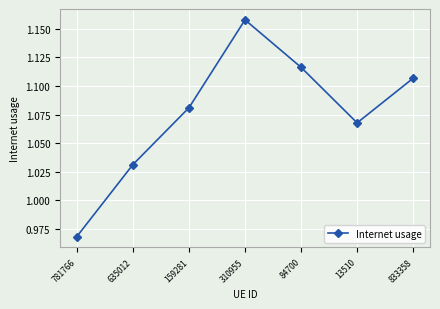

The value at 635012 is 0.2. True or false?

False